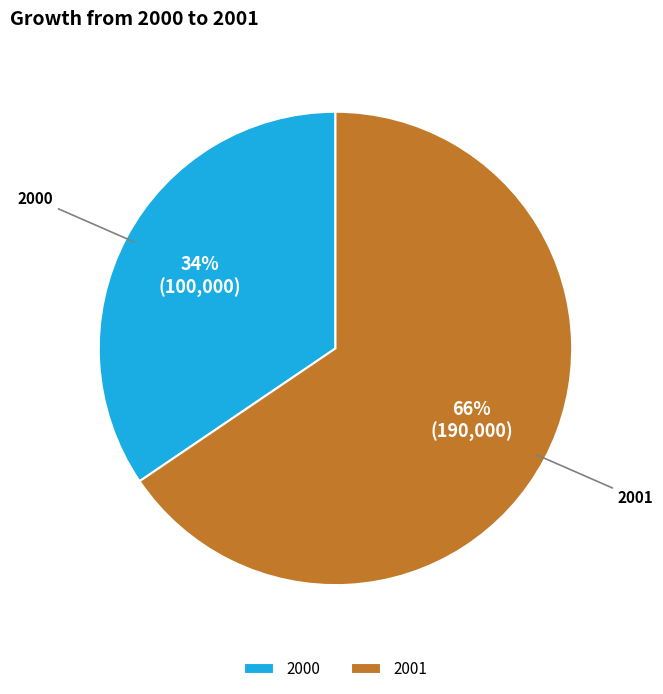

Is the sum of 2001 and 2000 greater than half?

Yes